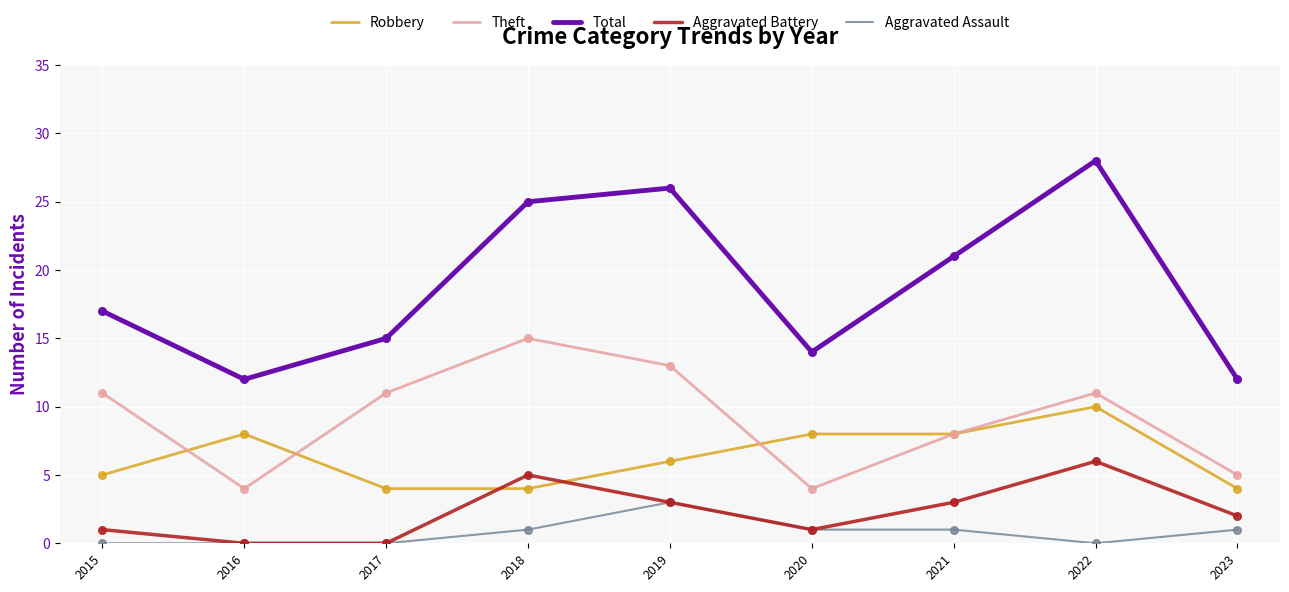

What is the spread (max minus min) of values at 2015?

17